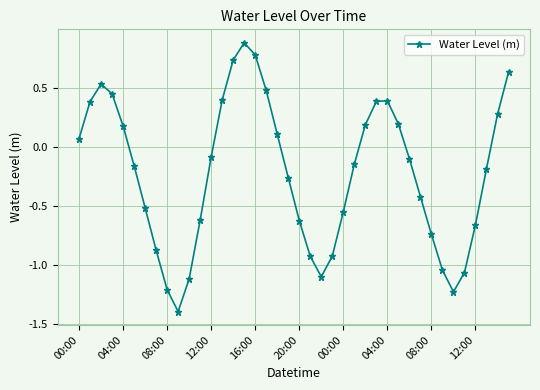

What is the difference between the maximum and minimum values?

2.3